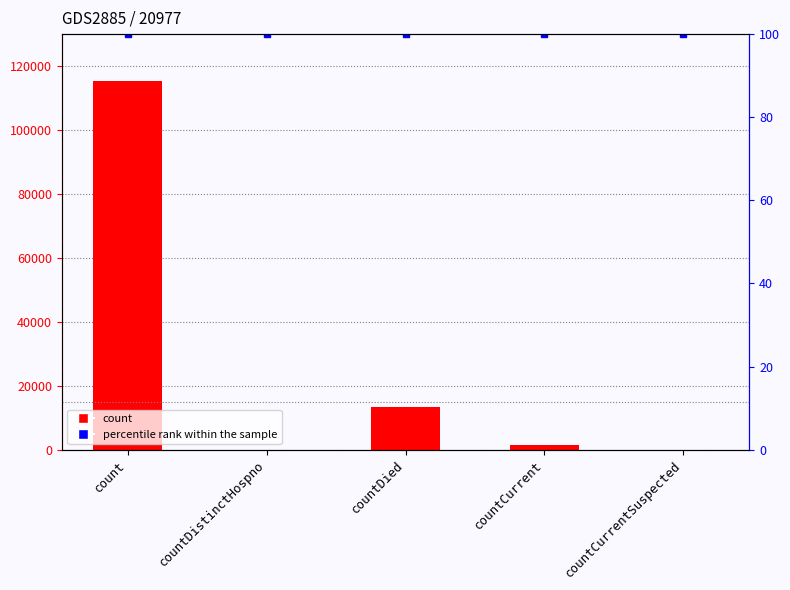

Reading left to right, transcribe all the data shown in this chart.

count=115379	countDistinctHospno=0	countDied=13343	countCurrent=1383	countCurrentSuspected=0